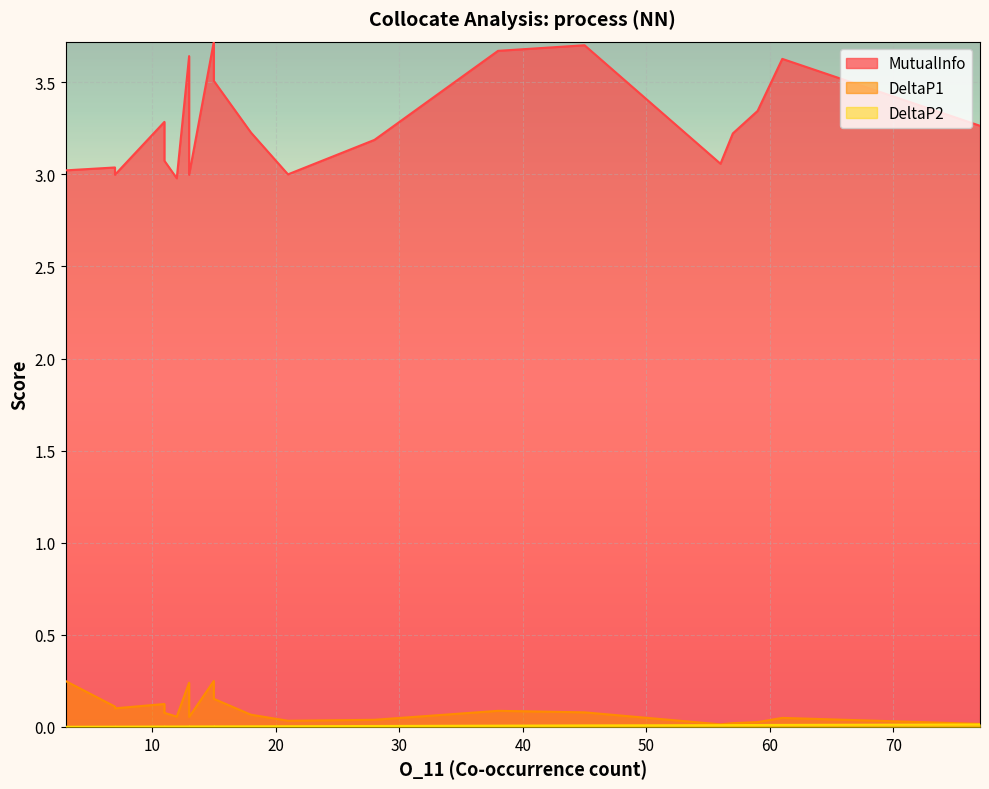

Which label corresponds to the largest value in the chart?

15